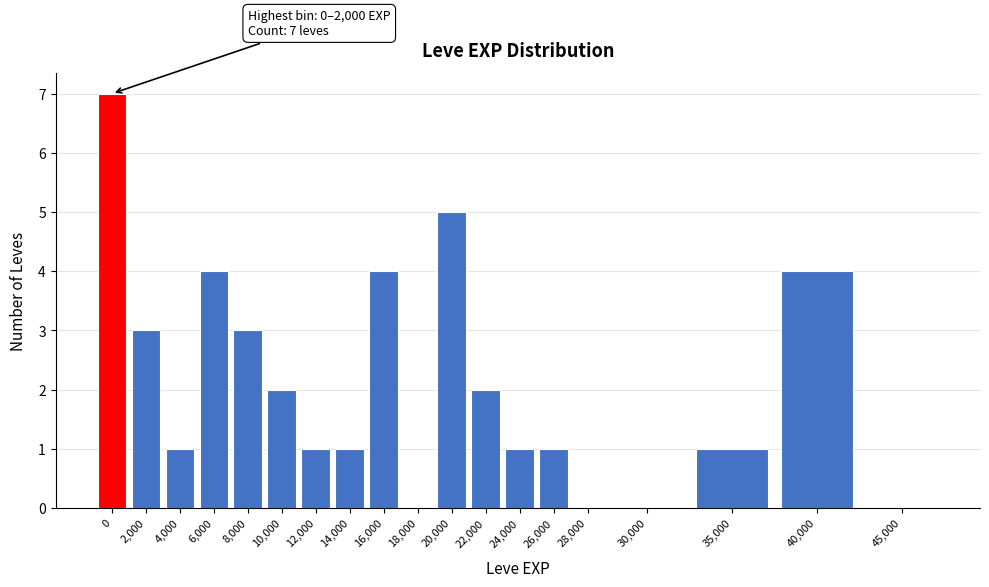

Reading left to right, extract all data points from this chart.

0=7	2,000=3	4,000=1	6,000=4	8,000=3	10,000=2	12,000=1	14,000=1	16,000=4	18,000=0	20,000=5	22,000=2	24,000=1	26,000=1	28,000=0	30,000=0	35,000=1	40,000=4	45,000=0